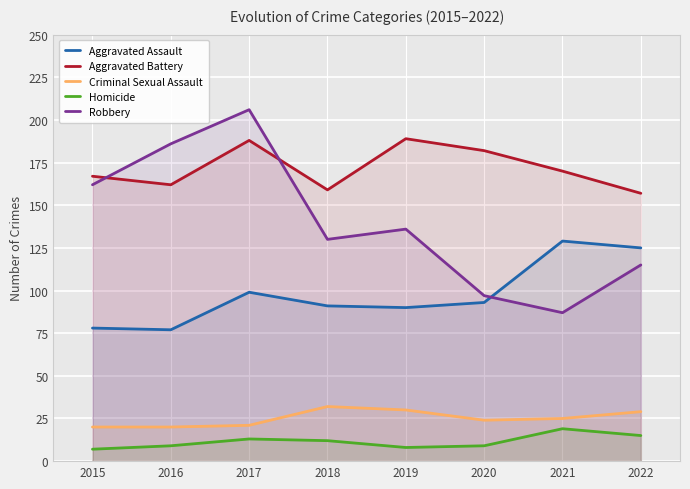

What is the highest value of the Aggravated Assault series?

129